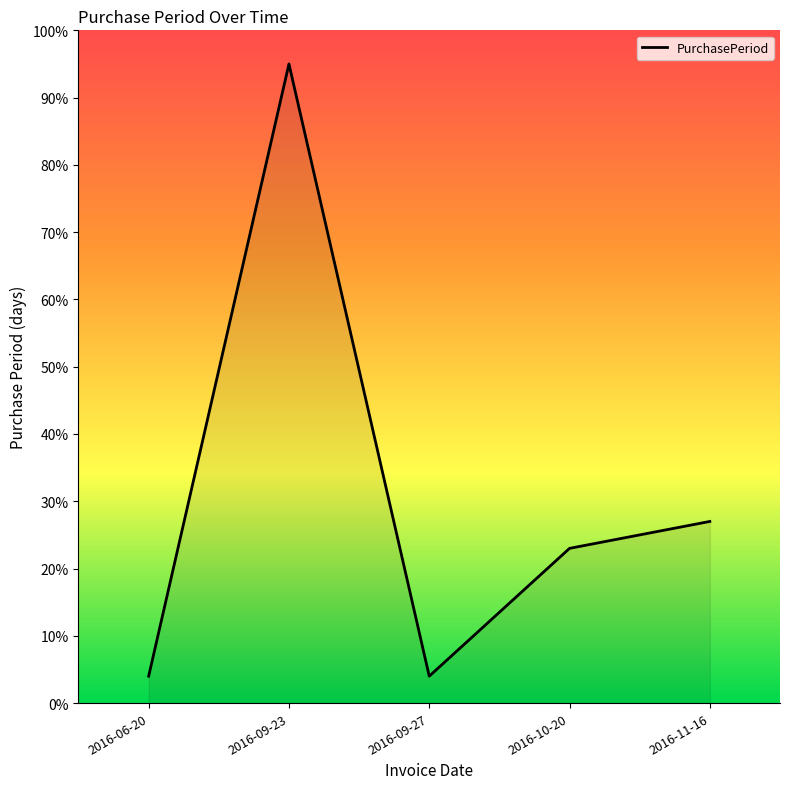

What is the smallest value displayed?

4